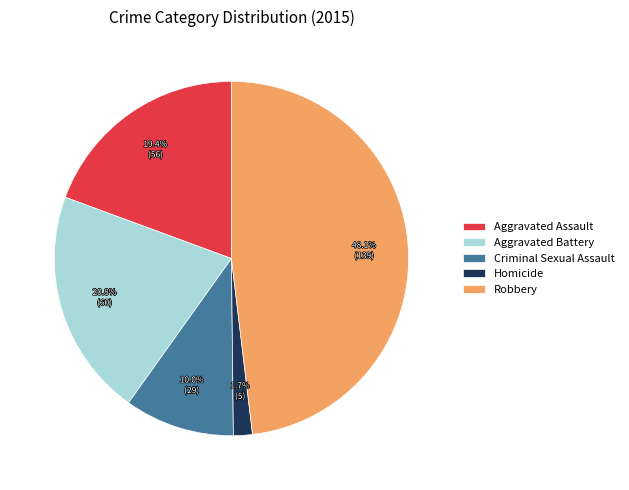

To the nearest percent, what percentage of the pie is Robbery?

48%